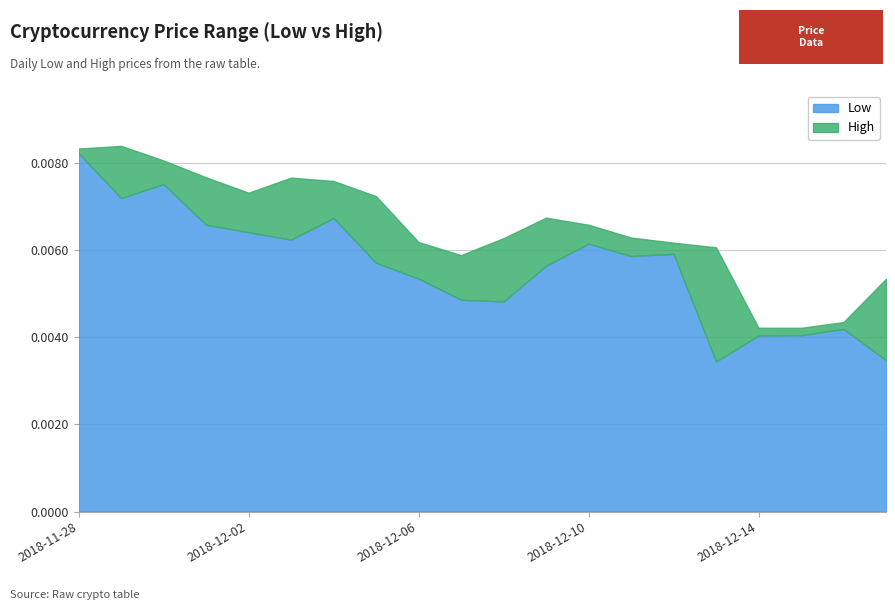

Which series has the largest range (max minus min)?

Low